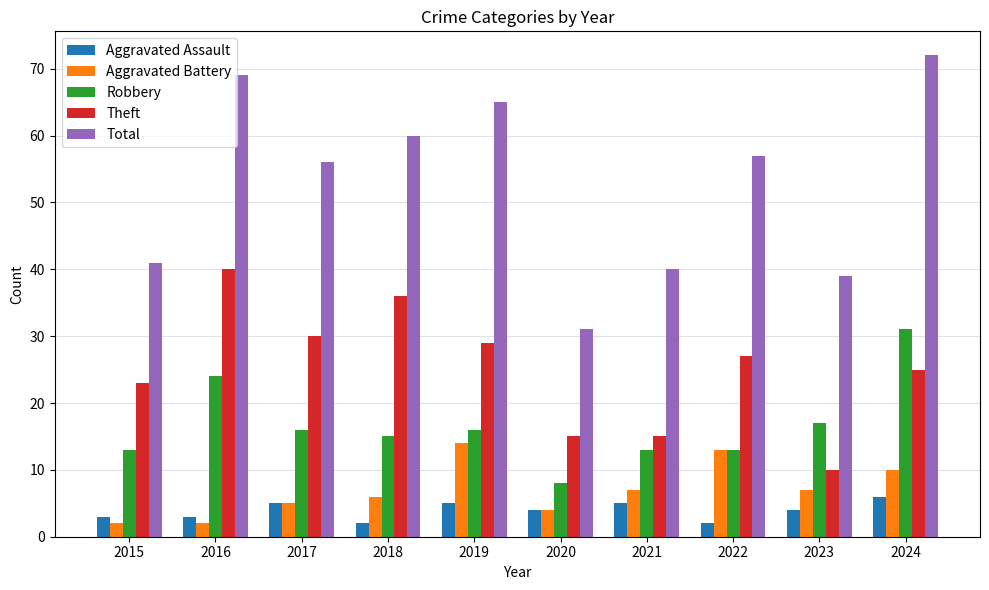

What is the difference between the highest and lowest values at 2015?

39